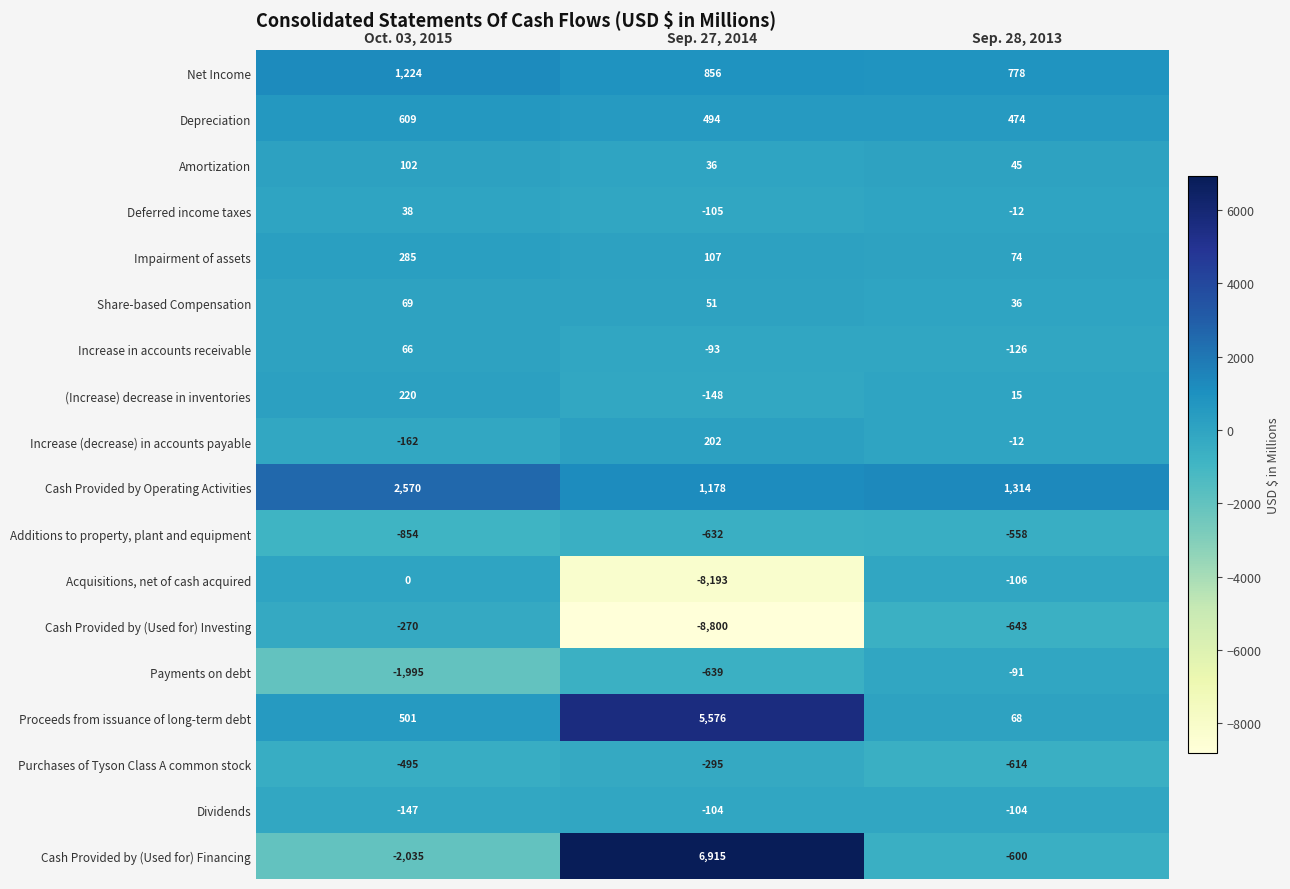

What is the difference between the Depreciation values at Sep. 28, 2013 and Sep. 27, 2014?

20